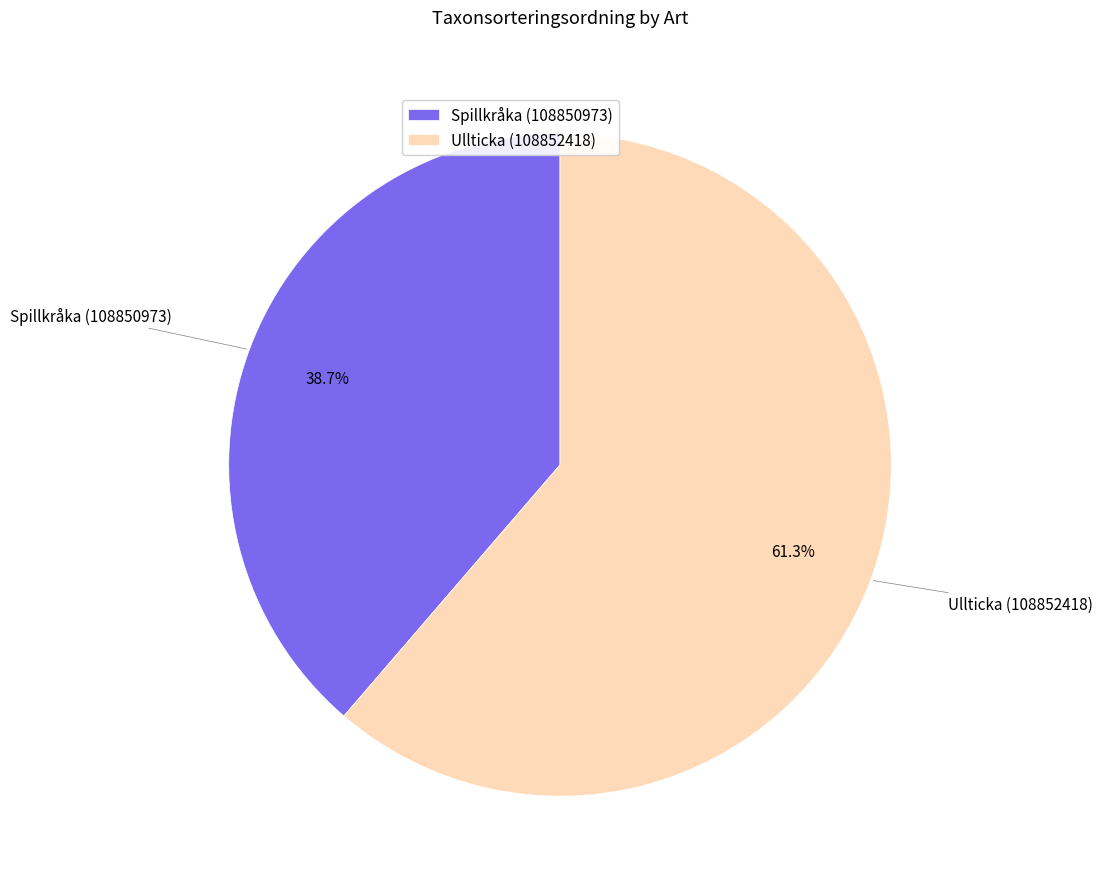

To the nearest percent, what percentage of the pie is Spillkråka (108850973)?

39%